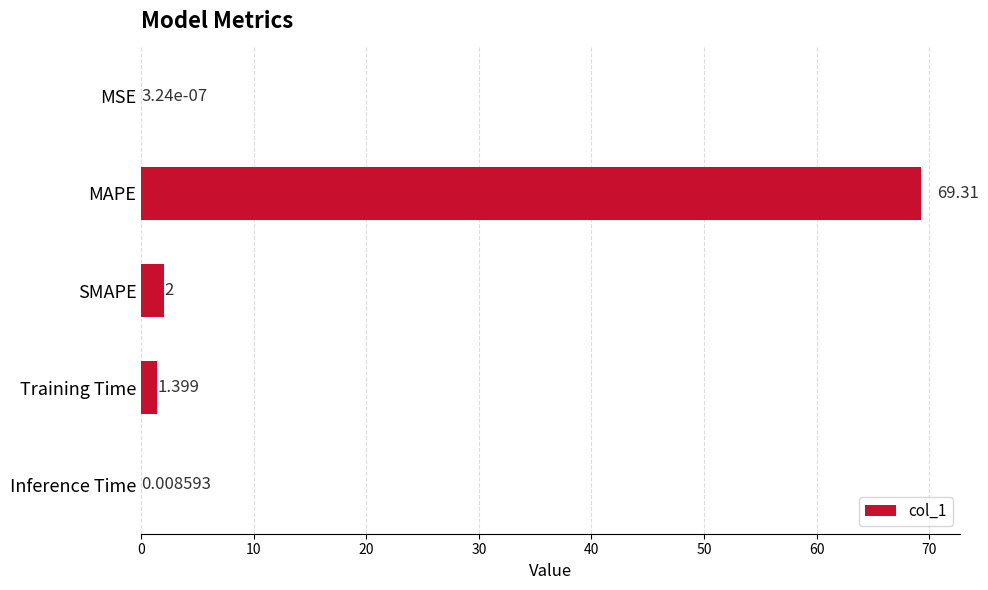

Which has a higher value, Inference Time or Training Time?

Training Time